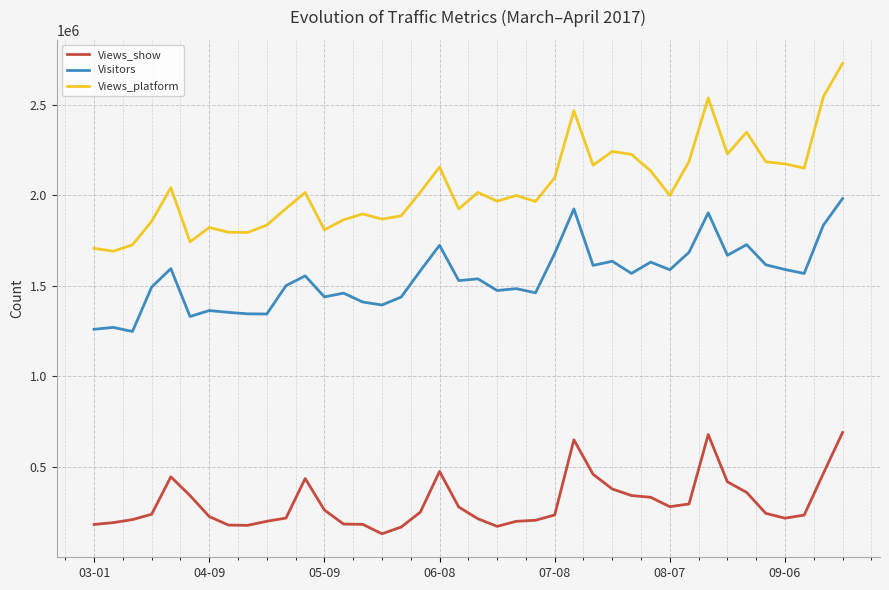

What is the greatest value displayed?

2726690